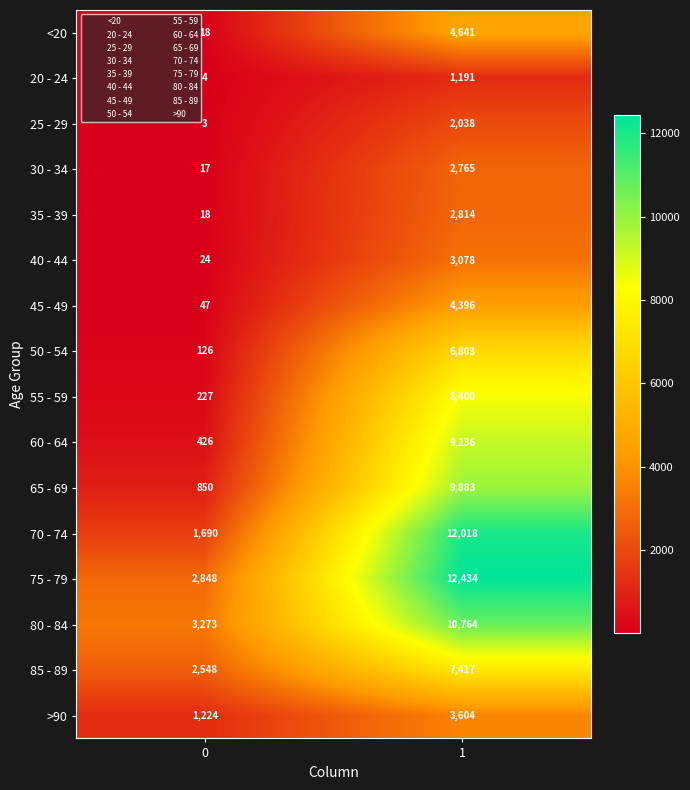

The 40 - 44 series shows 2099 at 1. True or false?

False